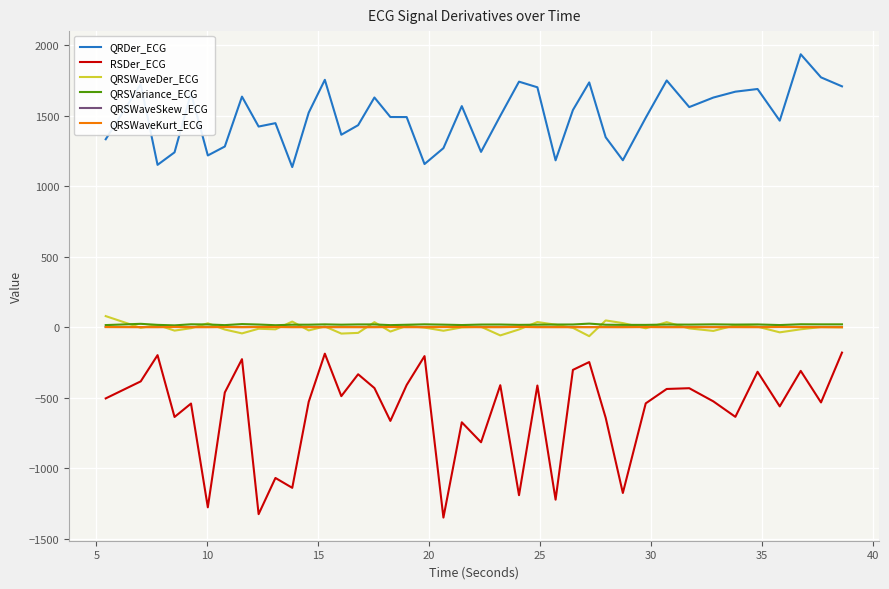

What is the maximum value shown in the chart?

1935.2